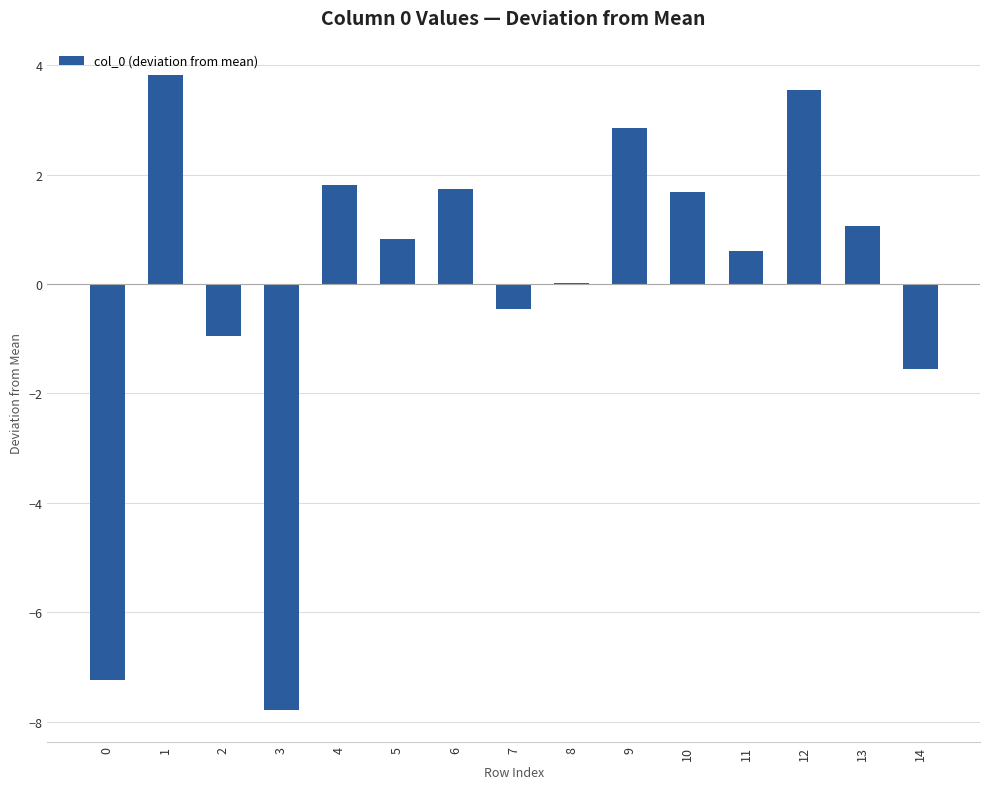

At which label does the data first exceed 0?

1